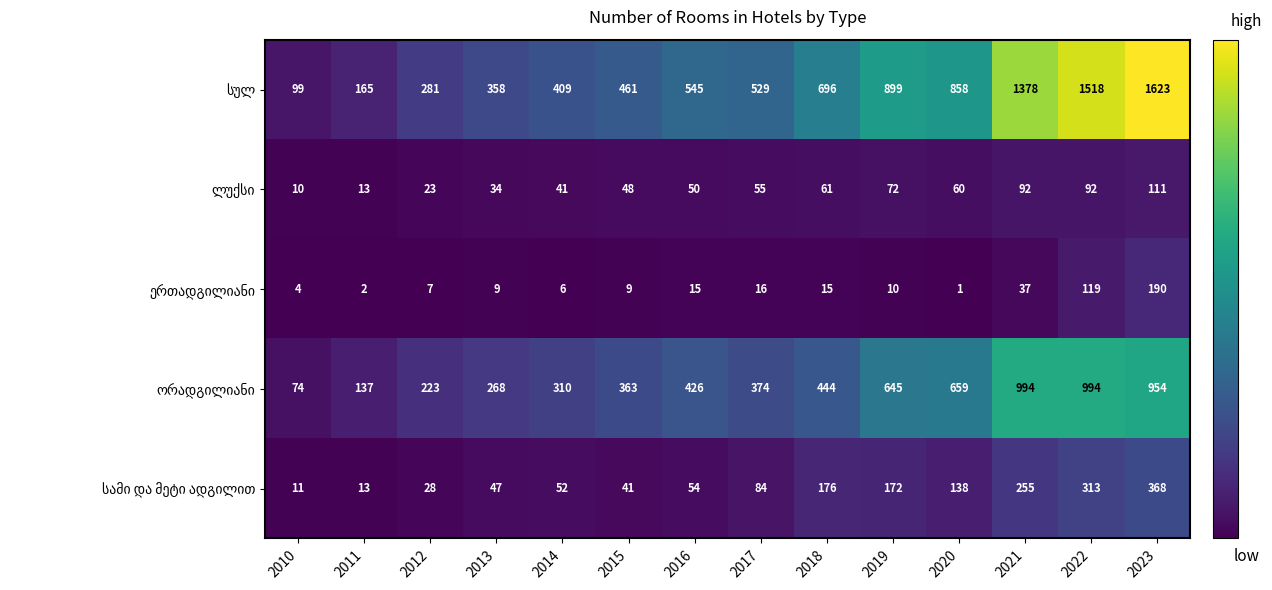

How many series are shown in this chart?

5